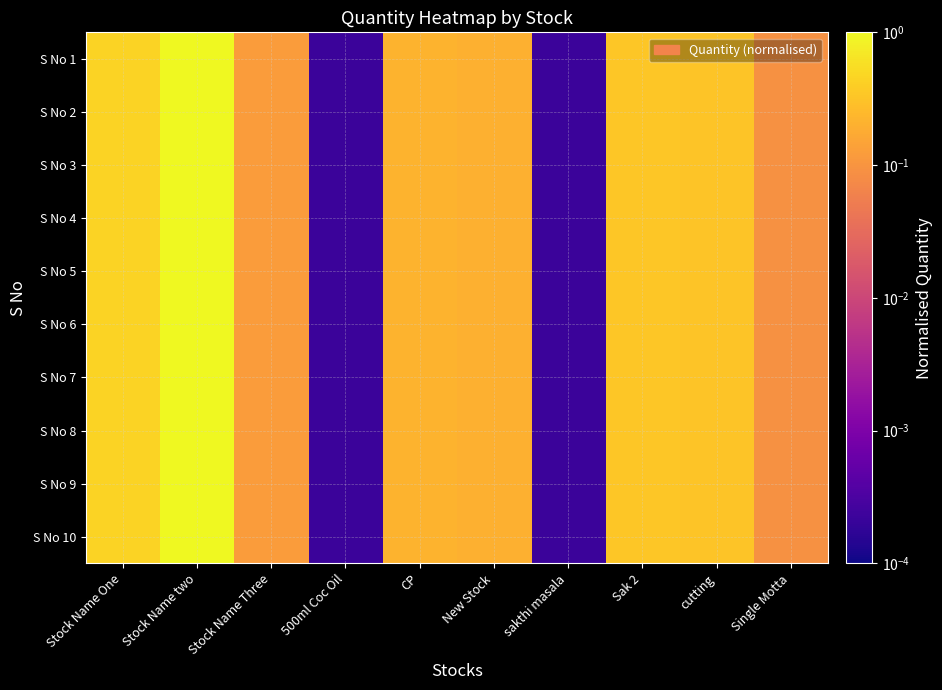

At CP, list the series in order from largest to smallest.

S No 1, S No 2, S No 3, S No 4, S No 5, S No 6, S No 7, S No 8, S No 9, S No 10